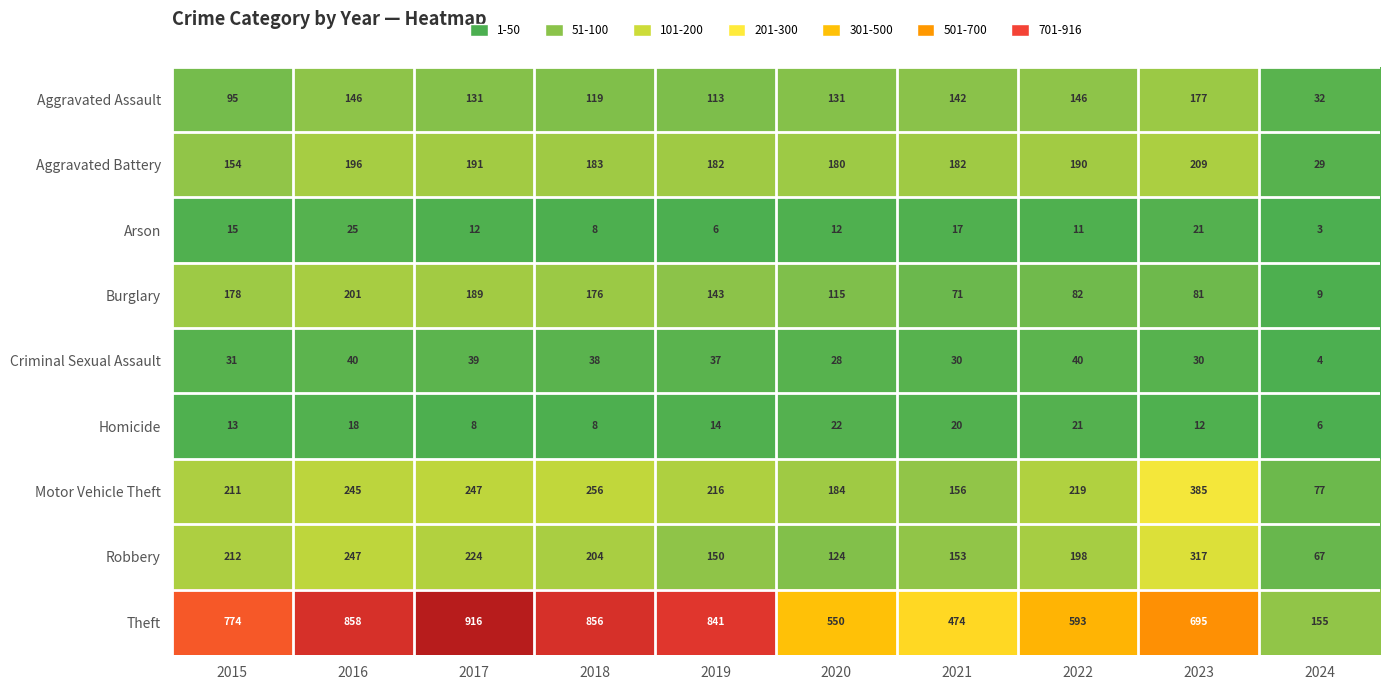

At how many categories does at least one series exceed 72?

10